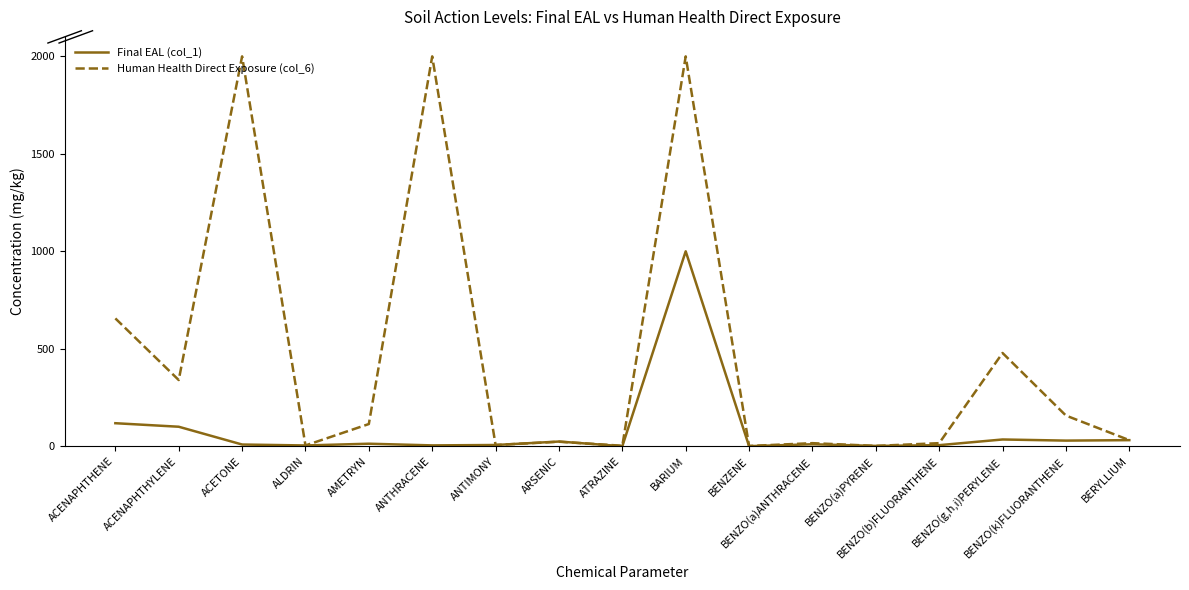

Which category has the highest value in the Final EAL (col_1) series?

BARIUM